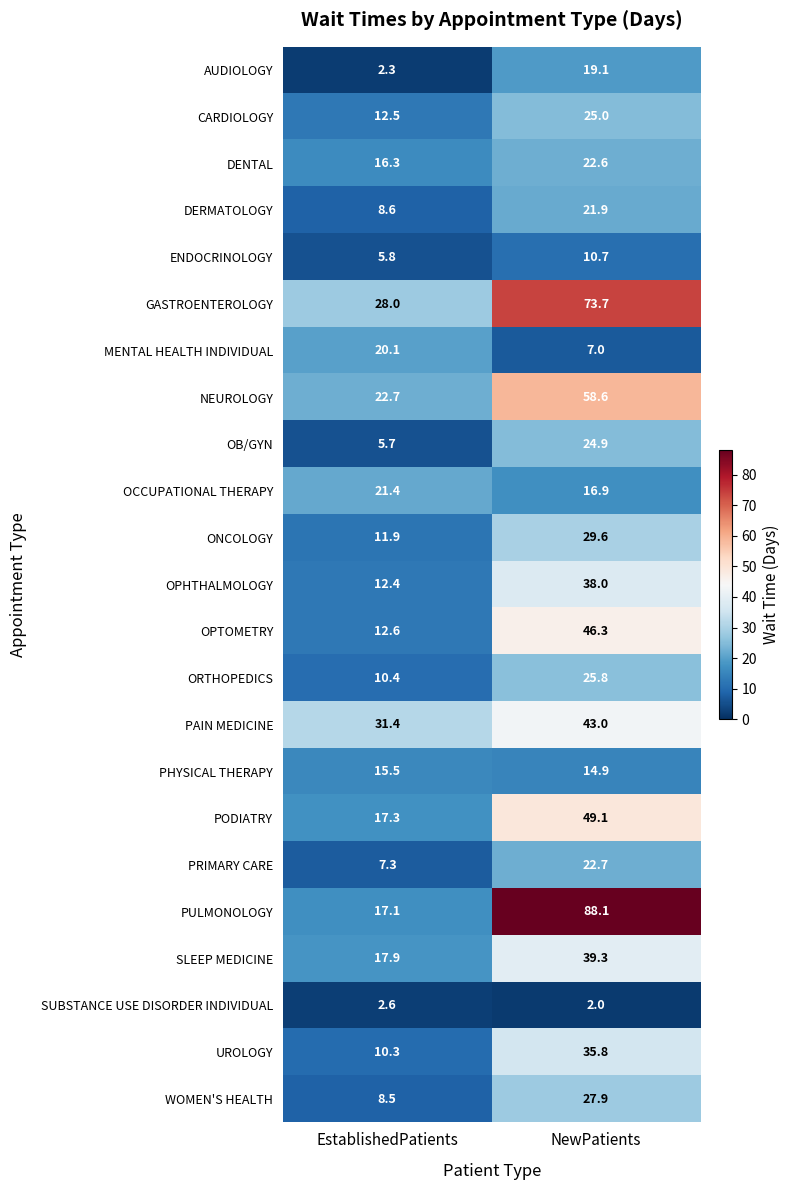

Count the number of data series in this chart.

23